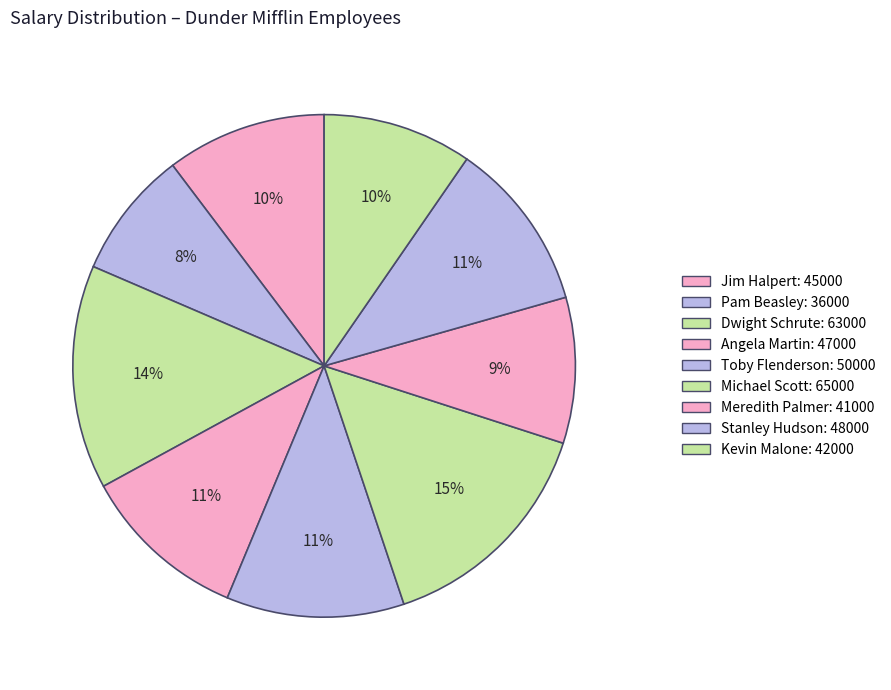

Is there any slice that represents more than half of the pie?

No